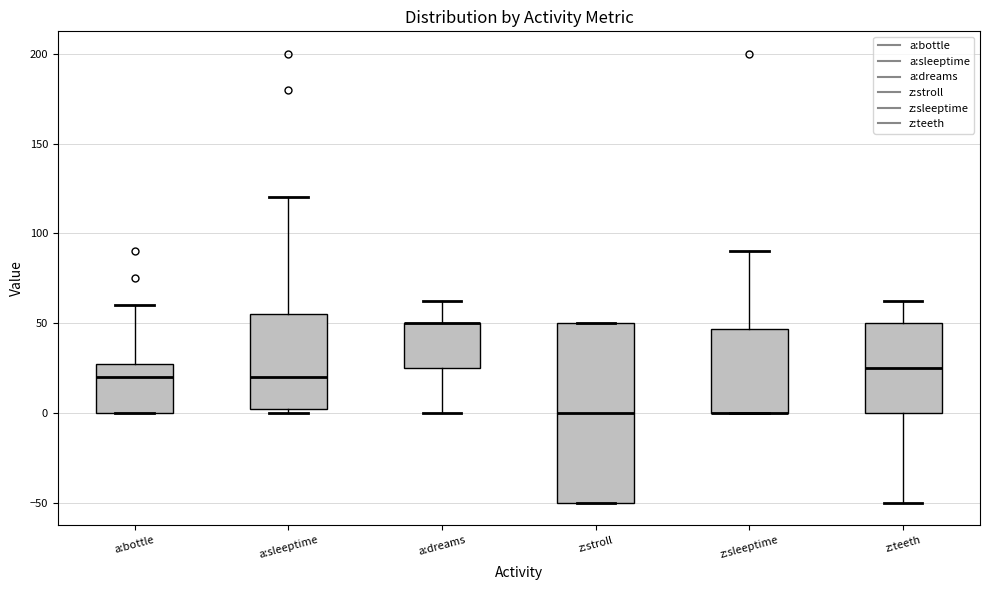

Reading left to right, read every box against the y-axis: the position of its median line, the range the box covers, and the ends of its whiskers. The values are not printed on the chart, so give them approximately, as read against the axis.

a:bottle: median 20, box 0 to 30, whiskers 0 to 60
a:sleeptime: median 20, box 5 to 55, whiskers 0 to 120
a:dreams: median 50 (drawn on the box's upper edge), box 25 to 50, whiskers 0 to 65
z:stroll: median 0, box -50 to 50, whiskers -50 to 50
z:sleeptime: median 0 (drawn on the box's lower edge), box 0 to 45, whiskers 0 to 90
z:teeth: median 25, box 0 to 50, whiskers -50 to 65